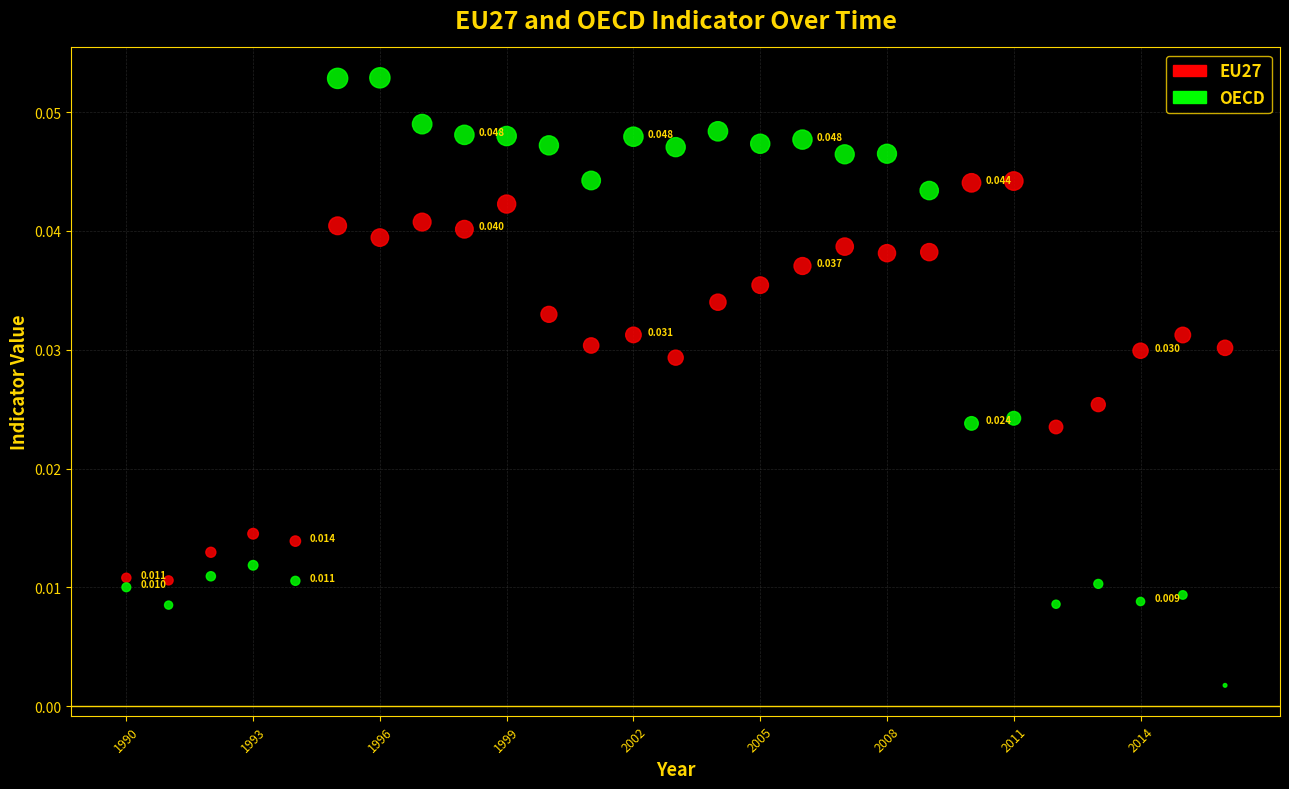

Which series has the widest spread of Y values?

OECD